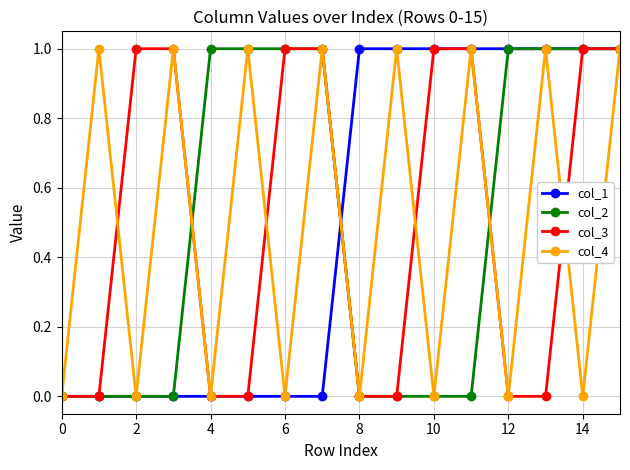

What is the value of the col_4 point at the 2nd from the left?

1